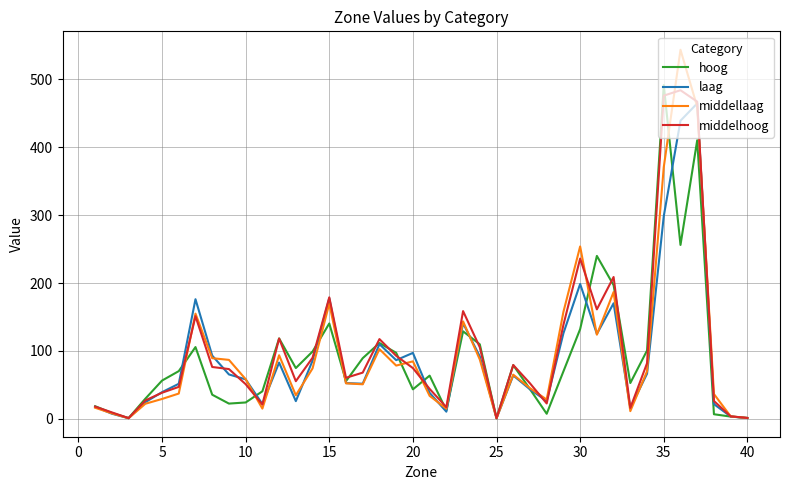

Which series has the largest range (max minus min)?

middellaag